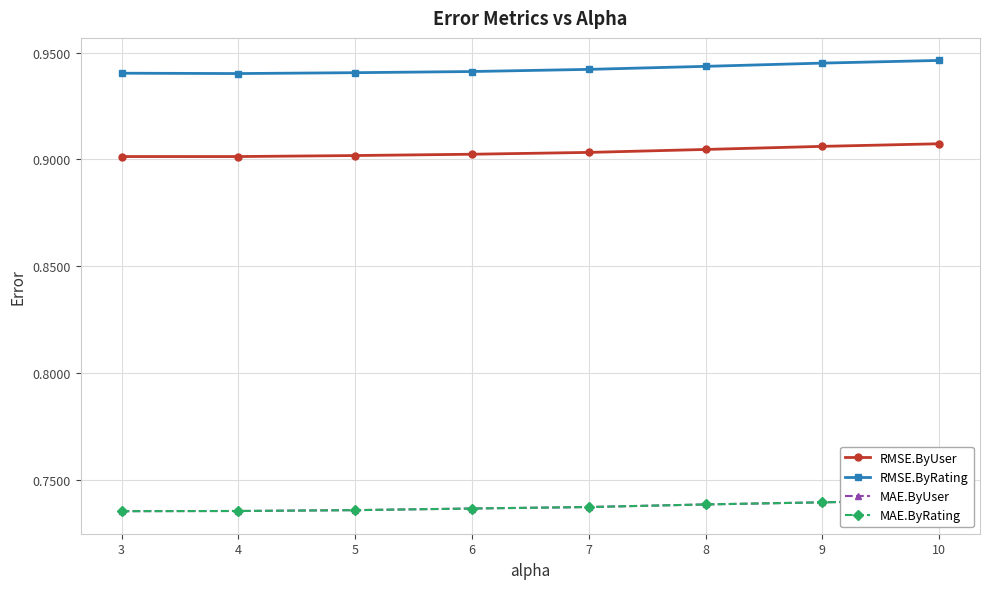

How many MAE.ByUser values are between 0 and 1?

8